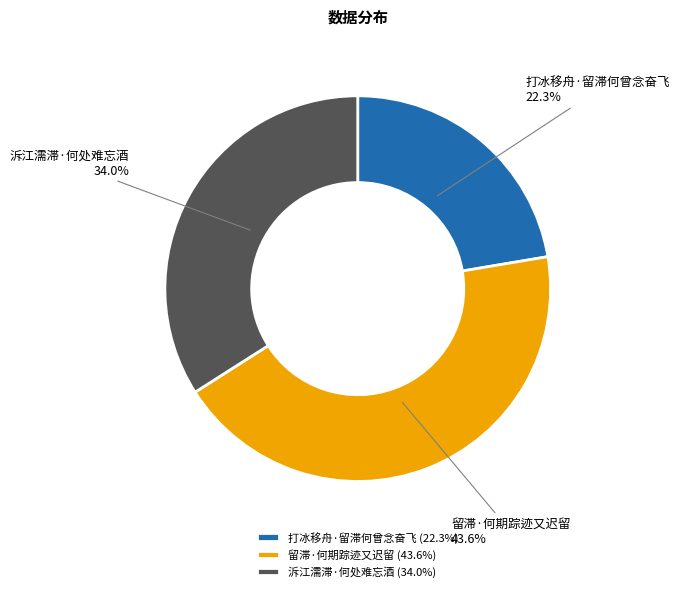

What is the ratio of the value at 泝江濡滞·何处难忘酒 to the value at 留滞·何期踪迹又迟留?

0.8